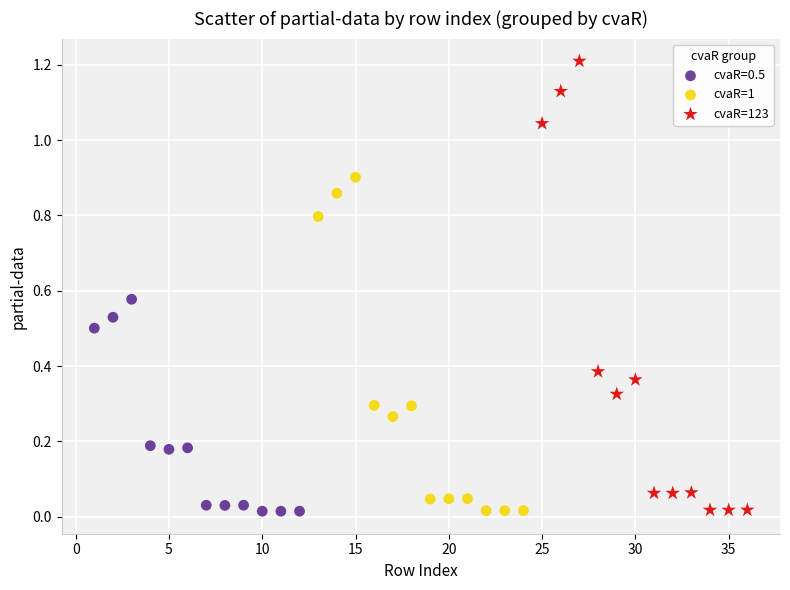

Which series reaches the maximum Y coordinate?

cvaR=123